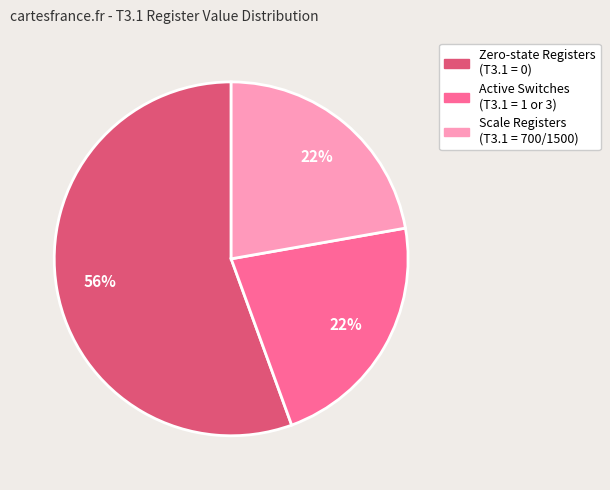

To the nearest percent, what is the average slice percentage?

33%